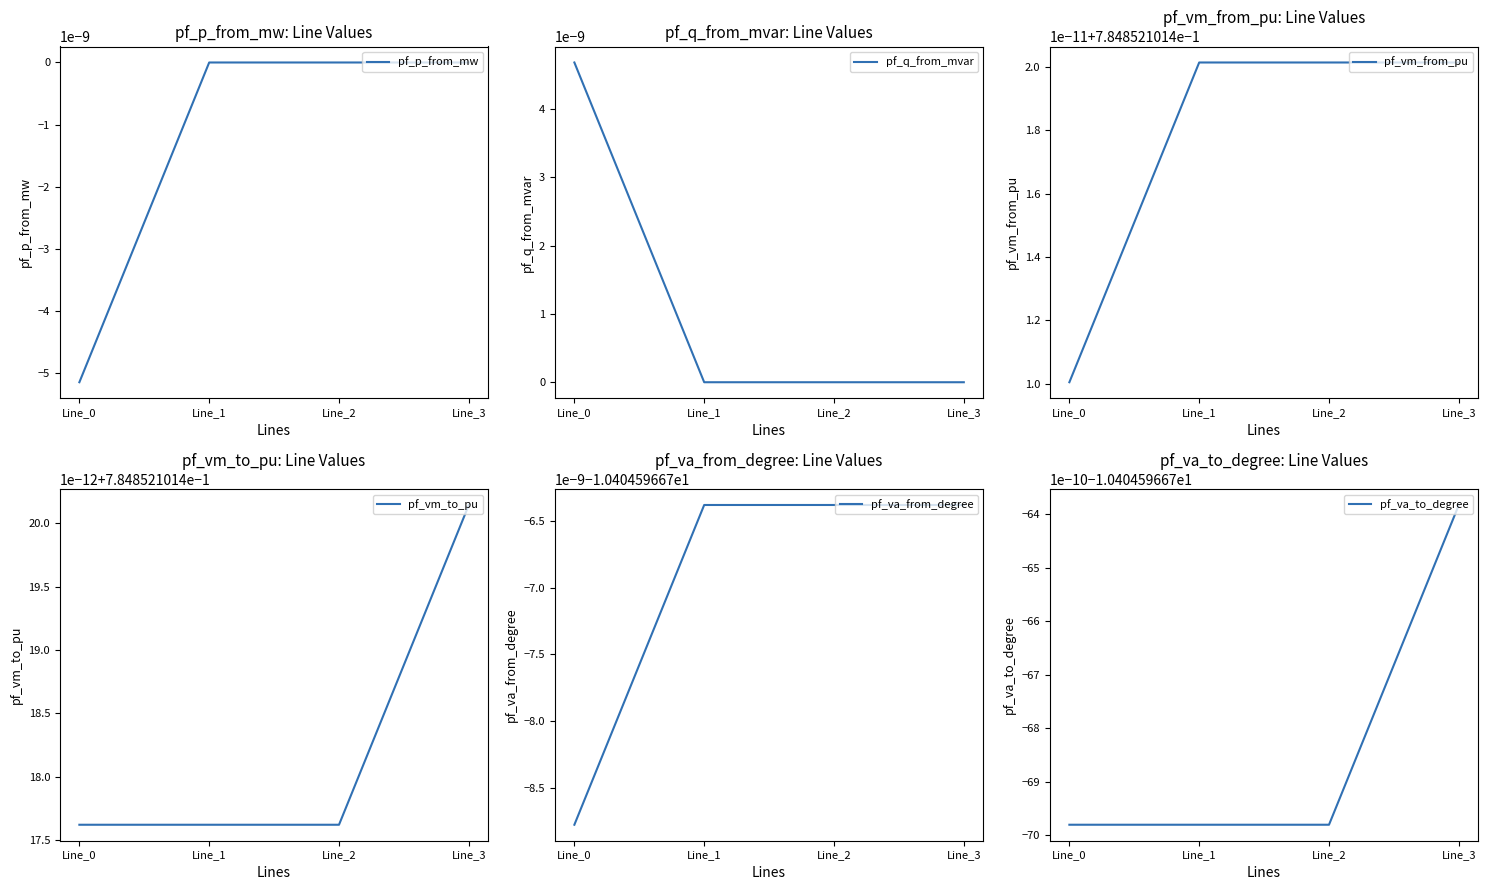

How many categories are shown in the chart?

4